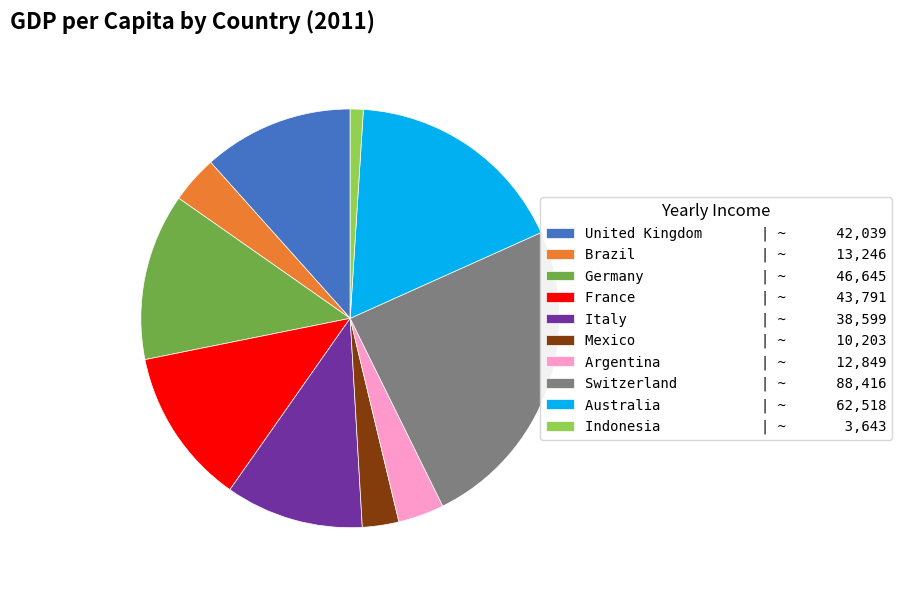

Between Switzerland | ~ 88,416 and Australia | ~ 62,518, which is larger?

Switzerland | ~ 88,416